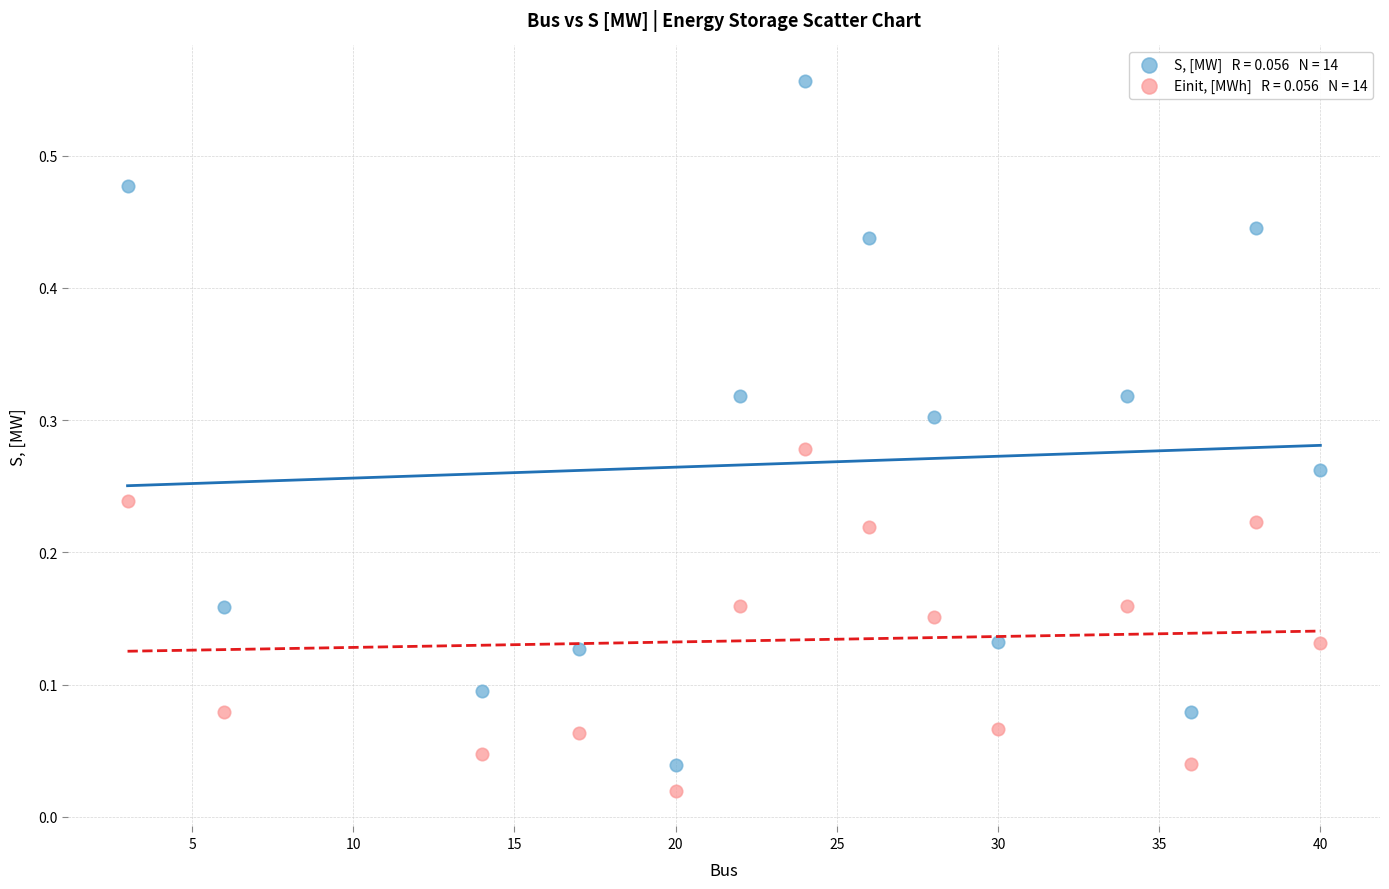

Across all data points, what is the range of X values (max minus min)?

37.0